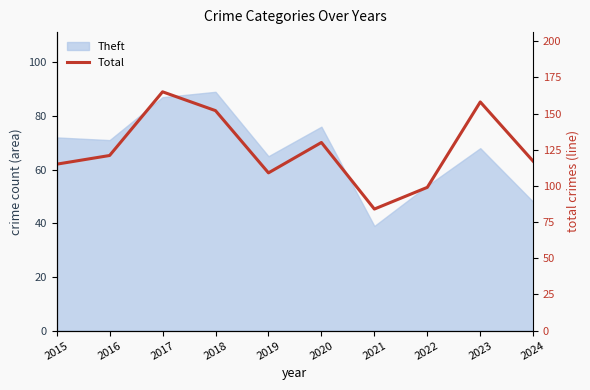

Which has a higher value, 2015 or 2020?

2020